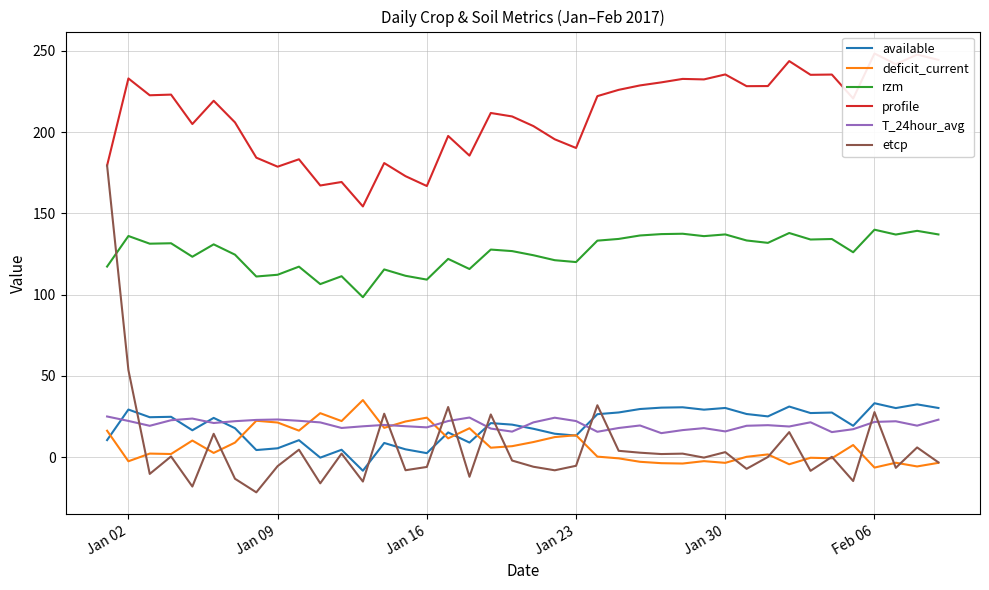

After their last crossing, which series has the higher values: rzm or etcp?

rzm